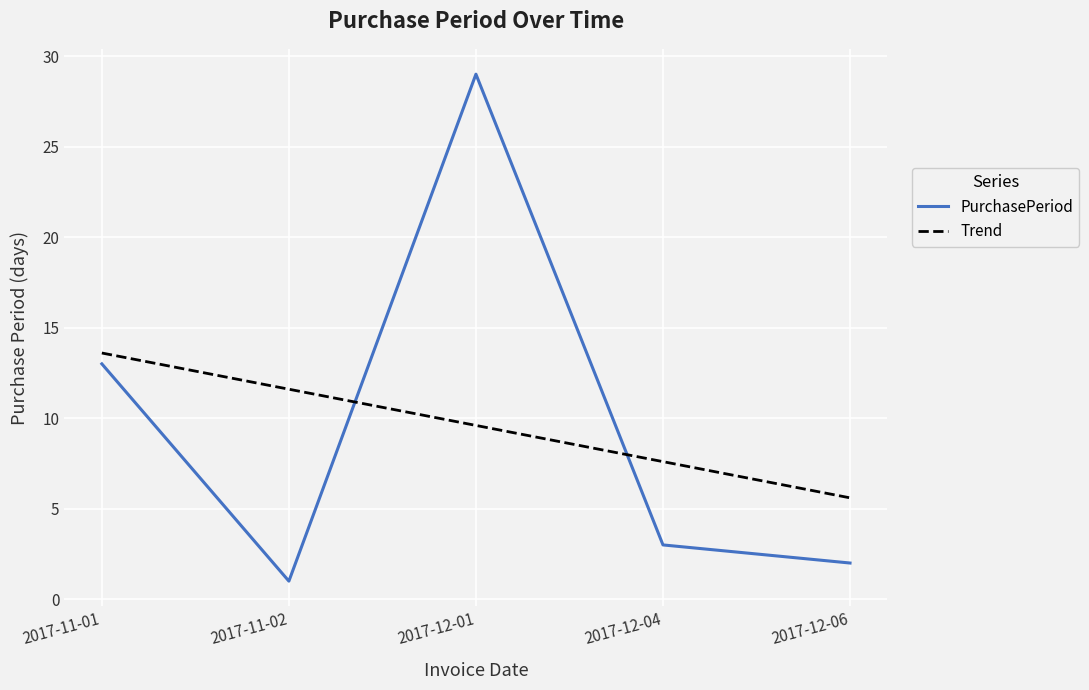

Where does the Trend series first go above 9?

2017-11-01